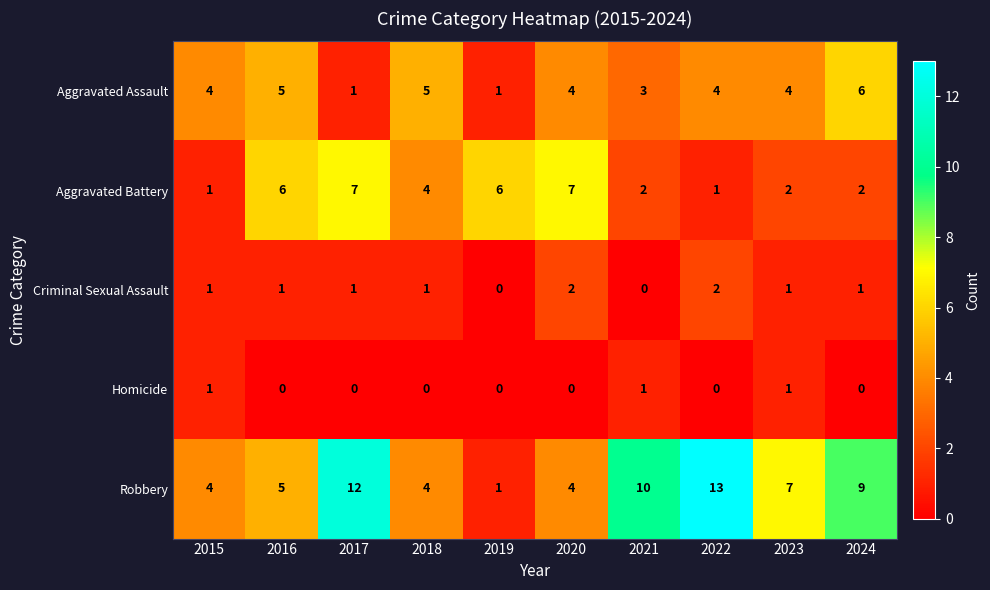

Is it true that Homicide equals 1 at 2021?

True